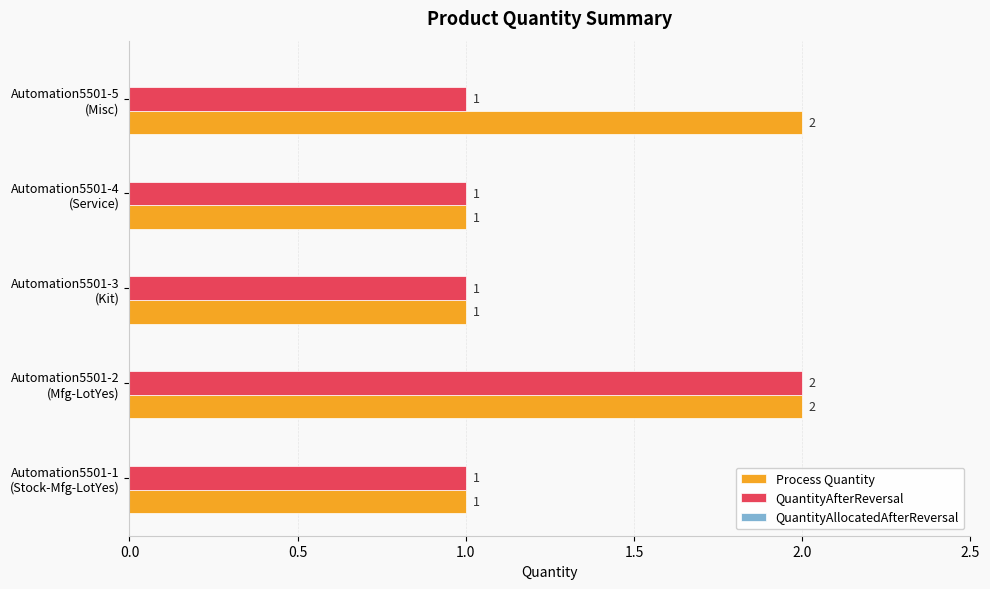

Rank the series by their average value, from lowest to highest.

QuantityAfterReversal, Process Quantity